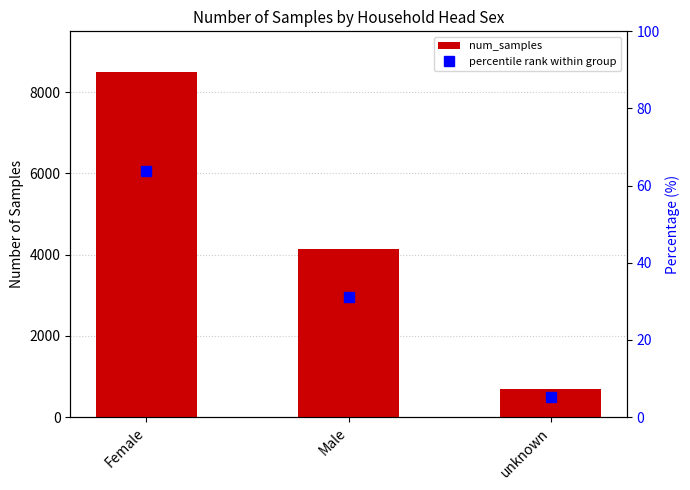

Where does the percentile rank within group series first go above 31?

Female